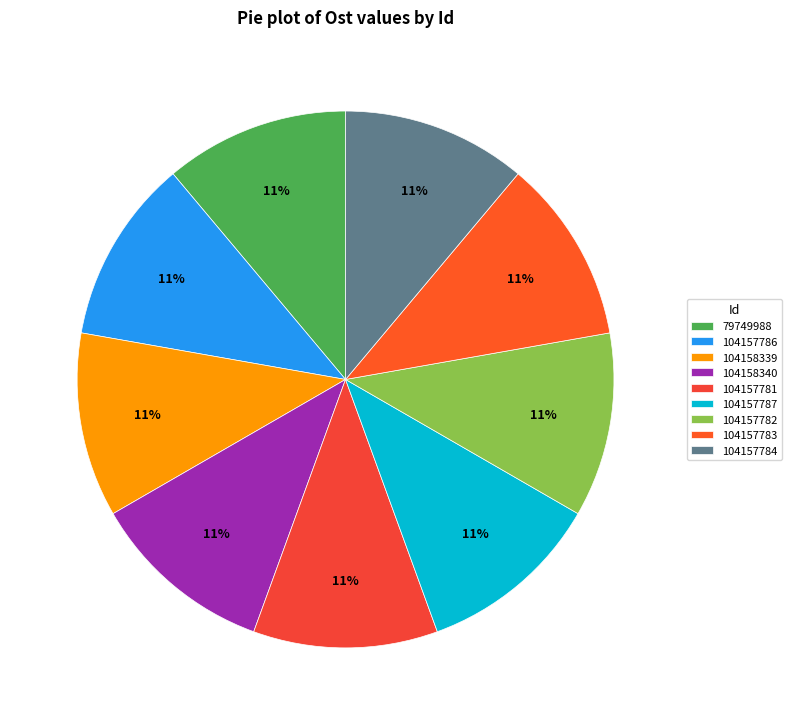

To the nearest percent, what is the average slice percentage?

11%